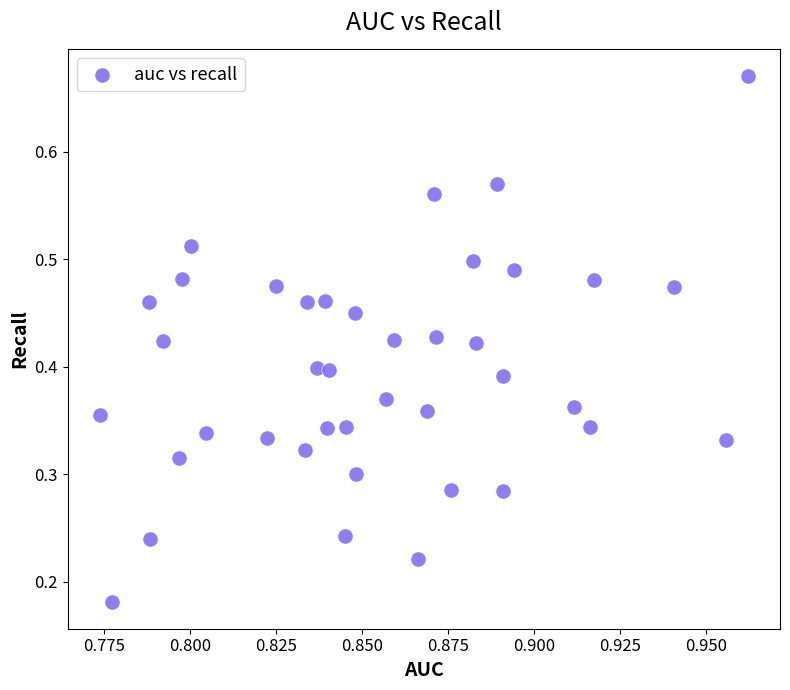

How many data points are displayed?

40